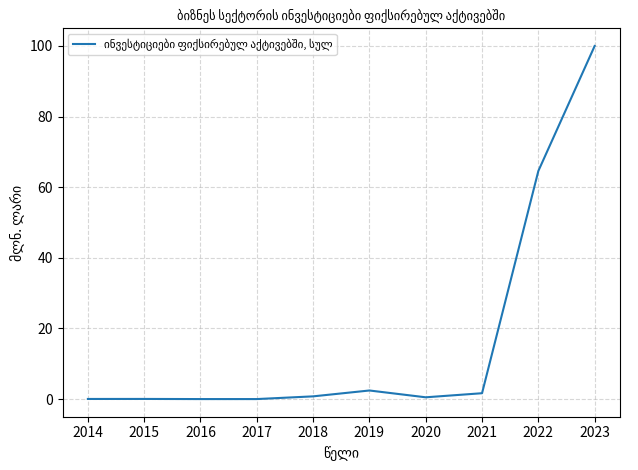

The chart shows a value of 100.0 at 2023. True or false?

True